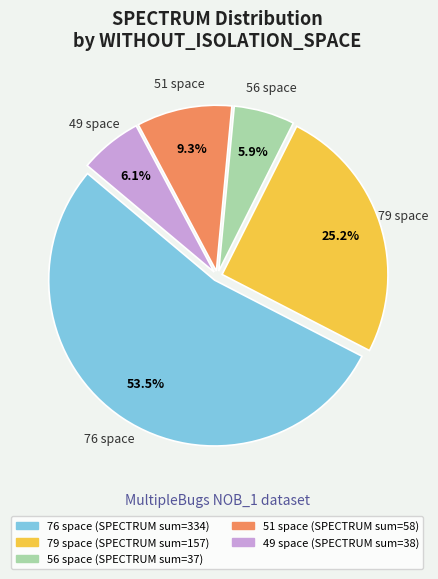

Is there any slice that represents more than half of the pie?

Yes